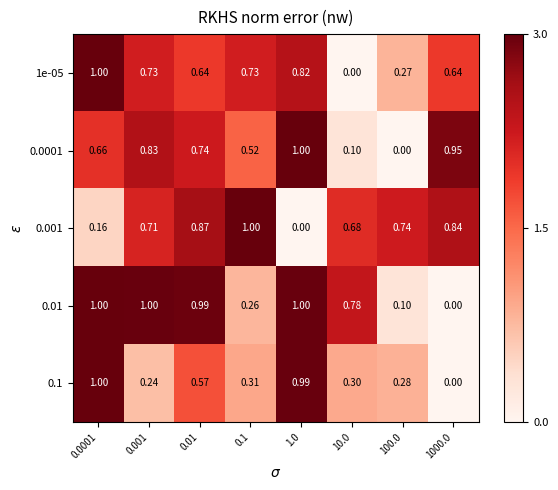

How many values in 0.001 are above zero?

7